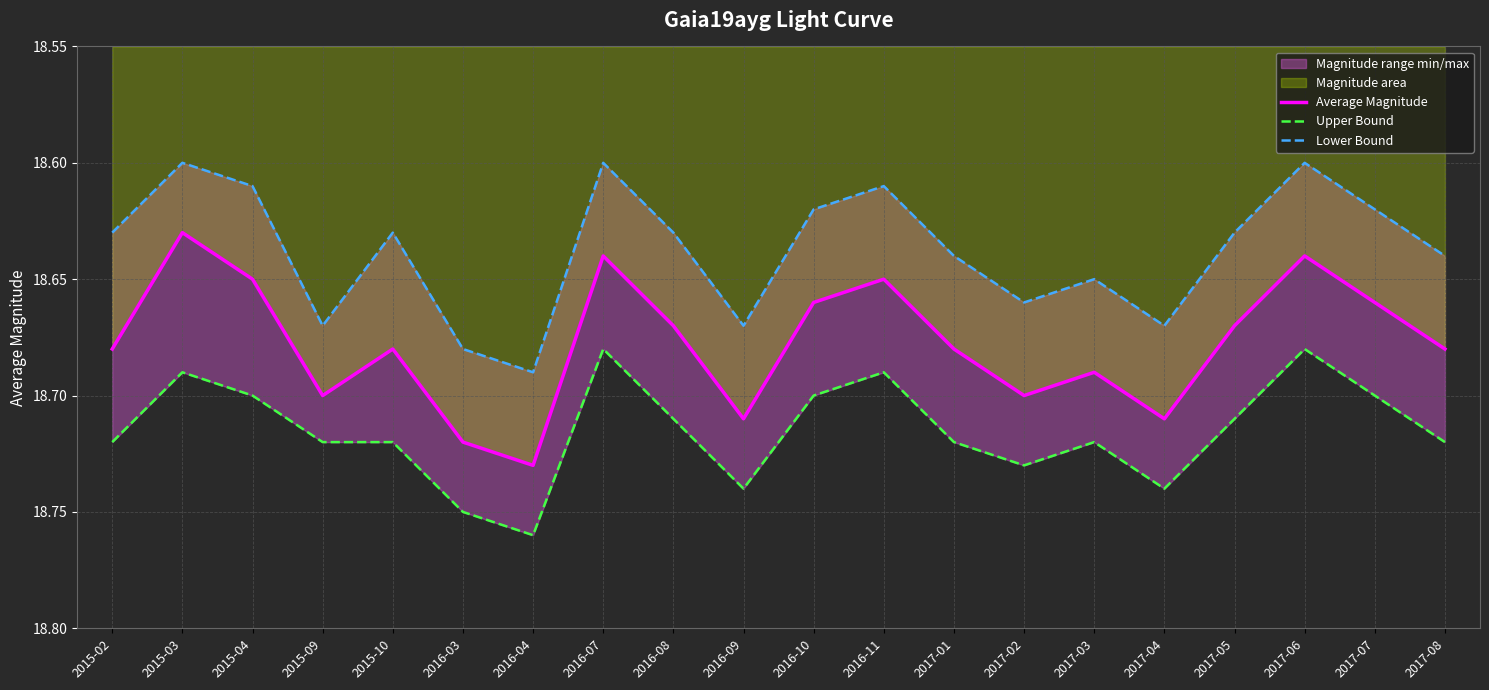

Read the Upper Bound value at 2017-02.

18.7